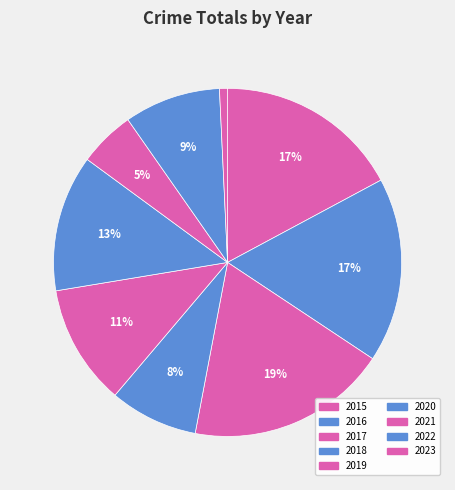

How many slices are in this pie chart?

9